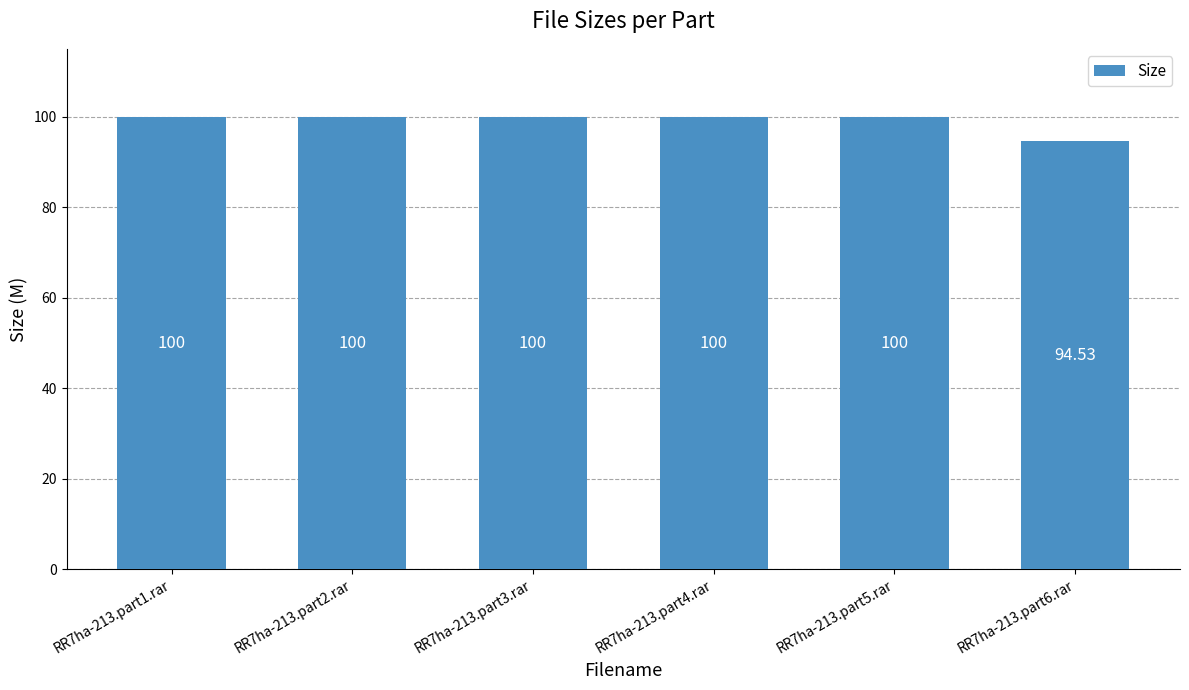

What is the sum of the values at RR7ha-213.part3.rar and RR7ha-213.part6.rar?

194.5